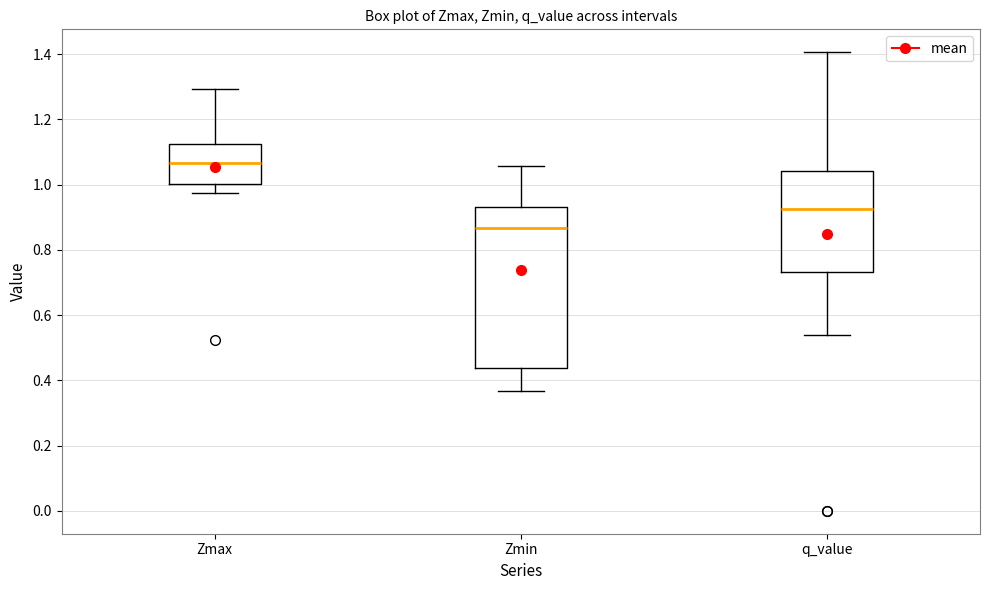

Which box's median line is the highest?

Zmax